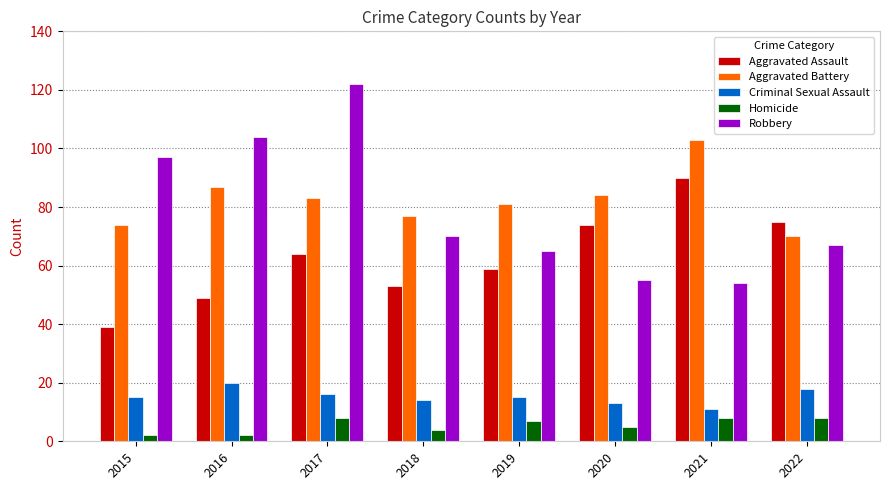

The value of Aggravated Assault at 2021 is 44. True or false?

False